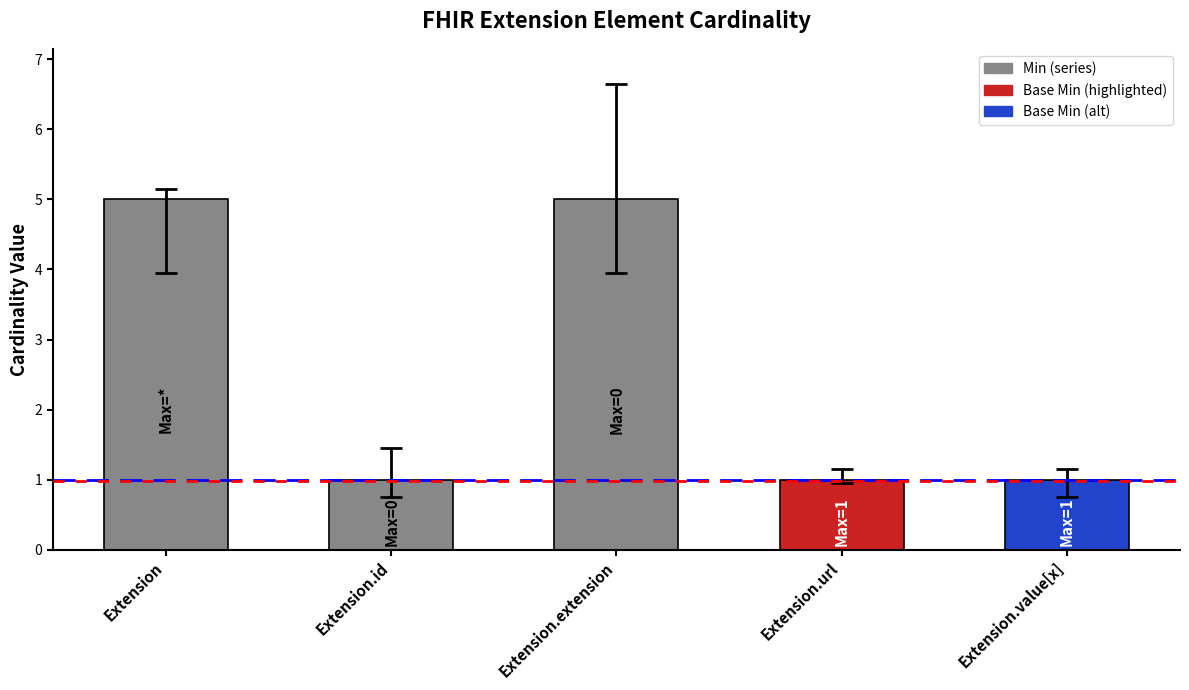

The chart shows a value of 8 at Extension. True or false?

False